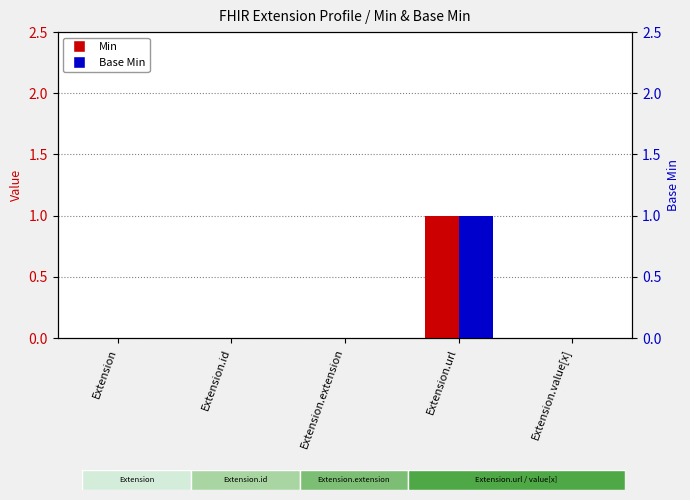

True or false: Min has a value of 0 at Extension.extension.

False